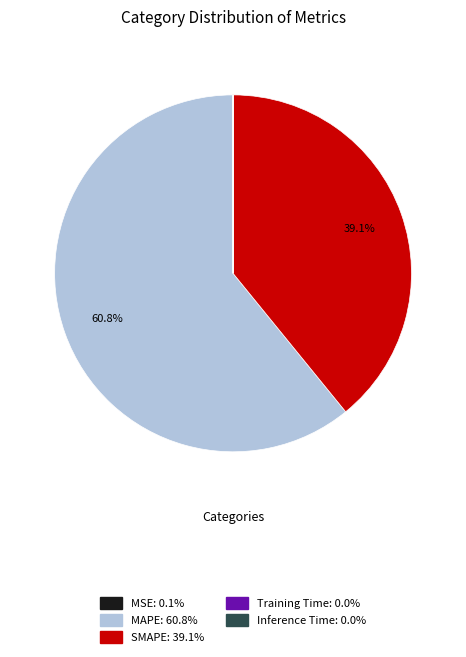

Which slice represents more than half of the pie?

MAPE